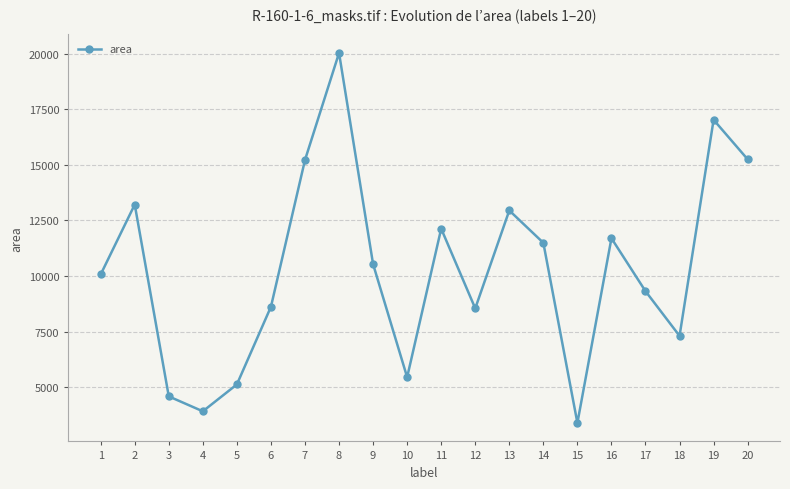

What is the maximum value shown in the chart?

20028